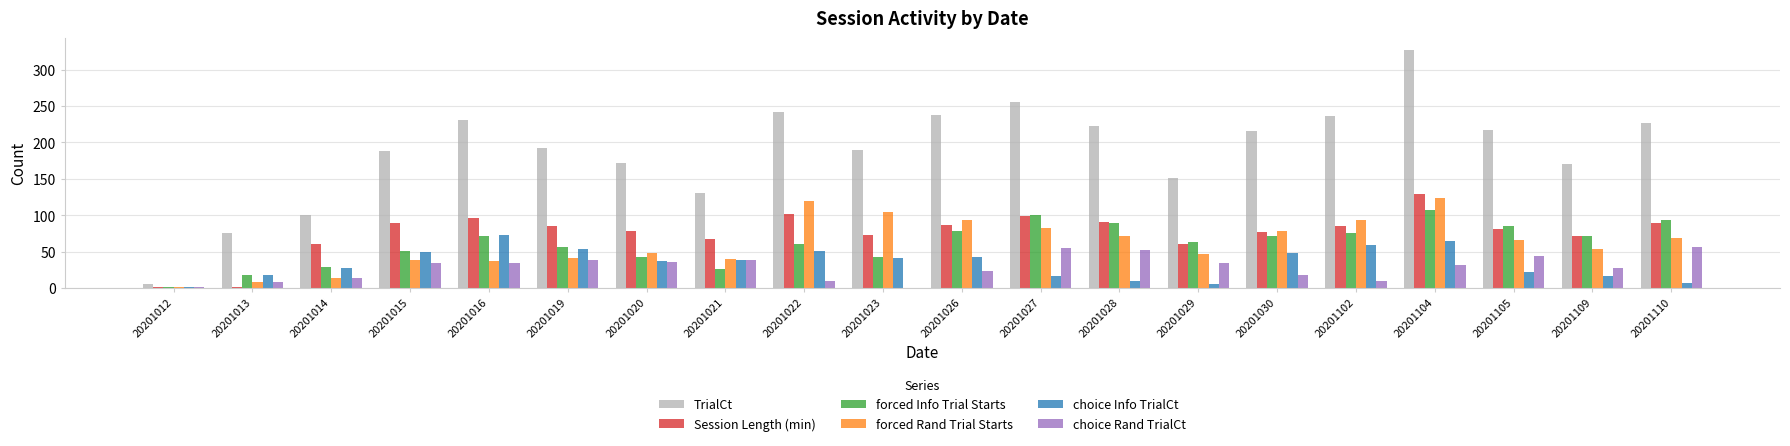

Between 20201022 and 20201030, which series saw the biggest shift?

forced Rand Trial Starts